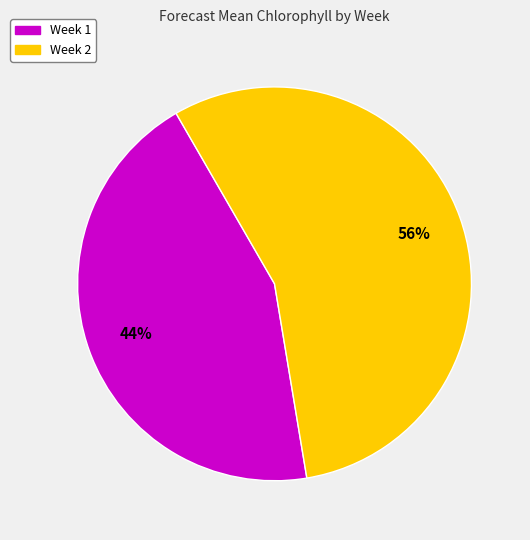

To the nearest percent, what percentage of the pie is Week 1?

44%